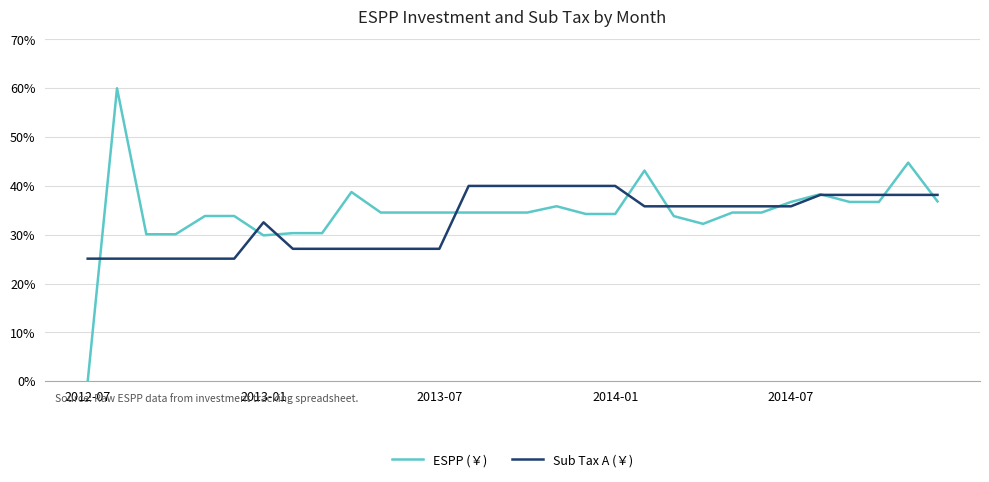

List the series in order of their peak value, highest first.

ESPP (￥), Sub Tax A (￥)